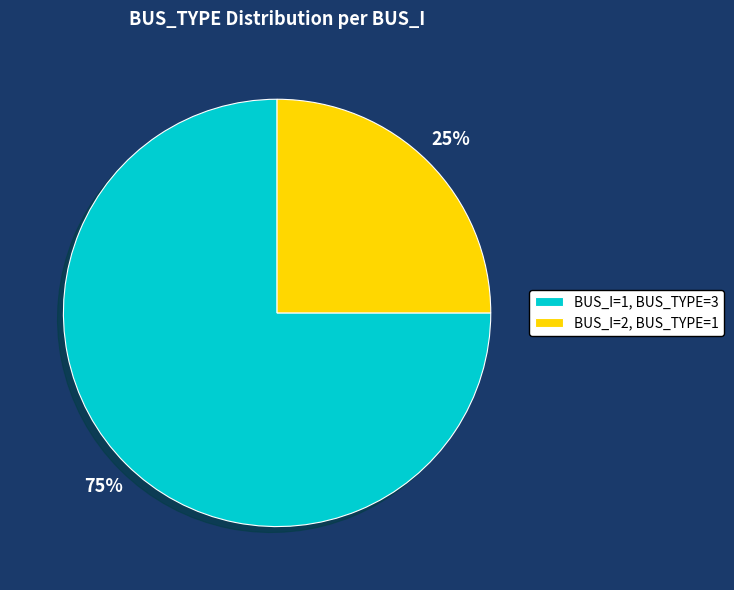

To the nearest percent, what is the average slice percentage?

50%